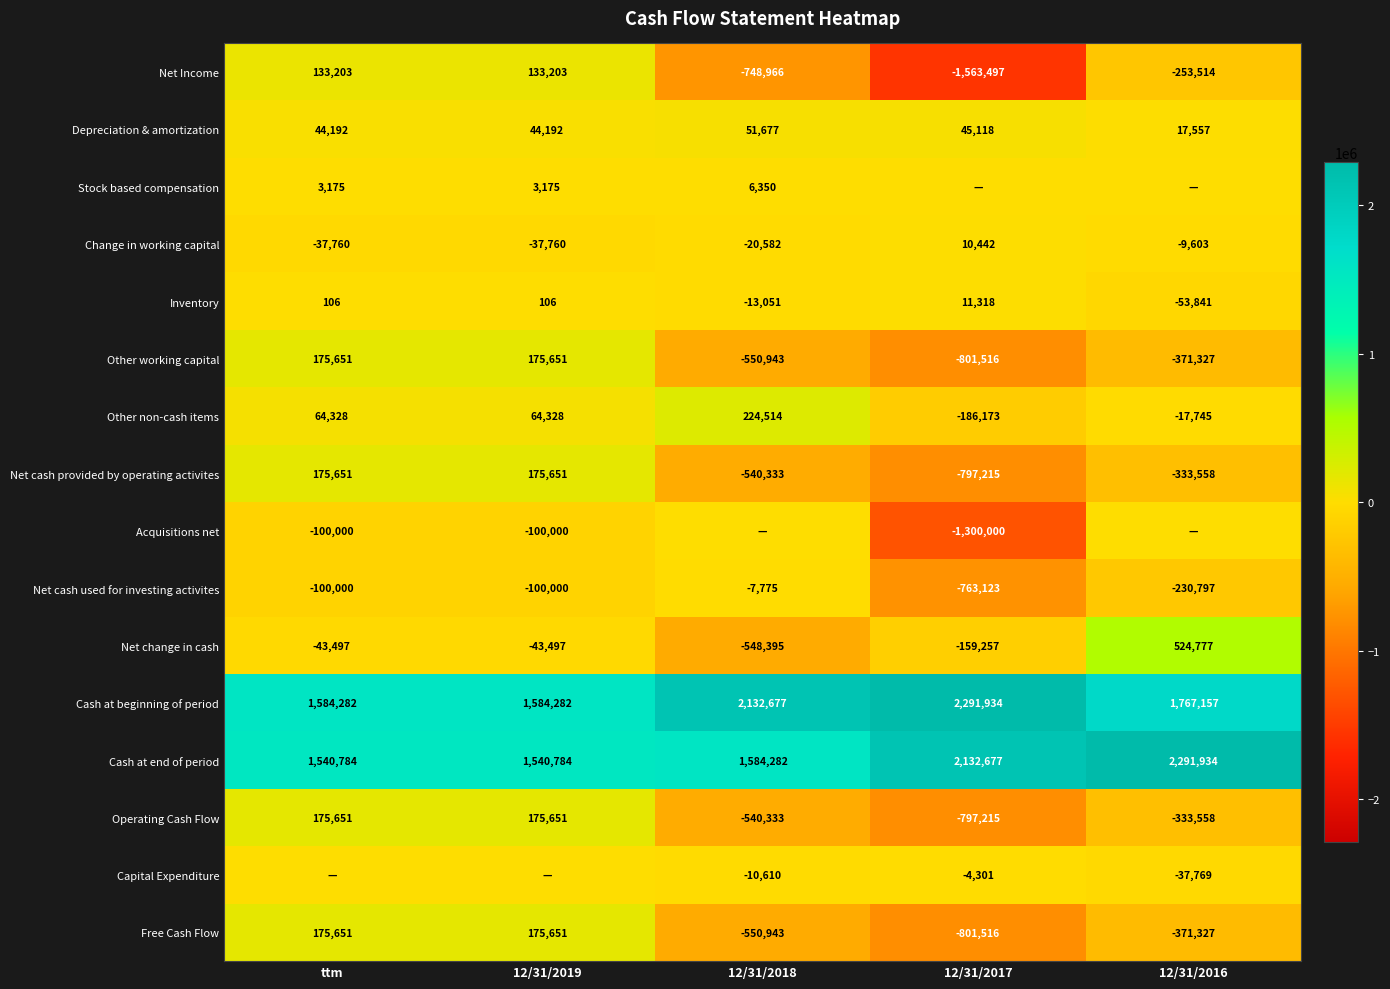

At which category does the chart reach its peak across all series?

12/31/2017